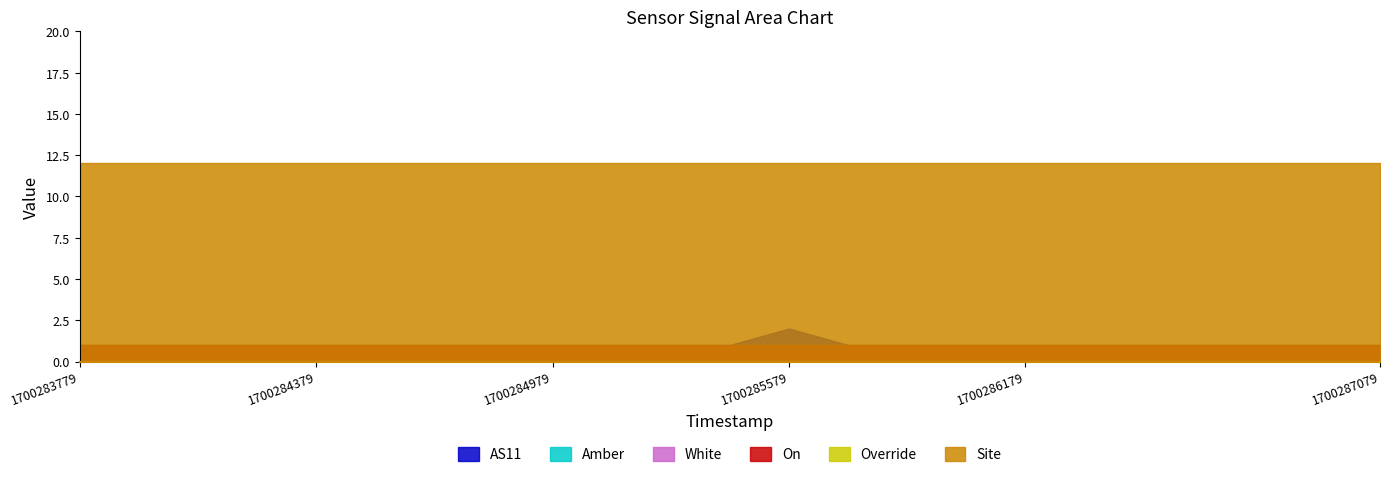

How many intersections are there between AS11 and White?

2